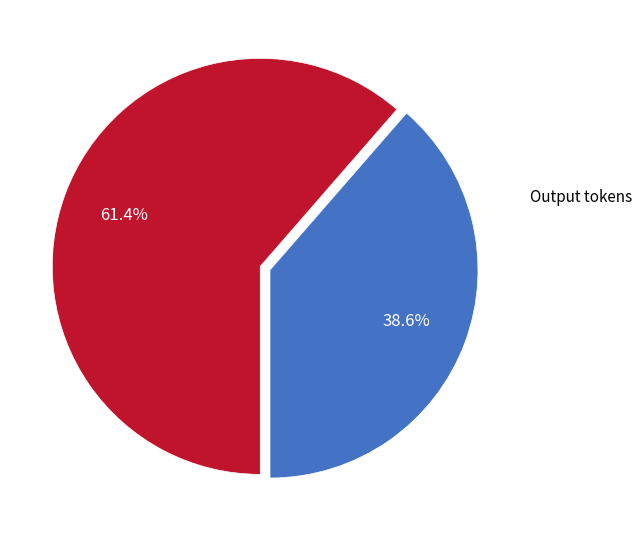

Does any single category account for the majority?

Yes